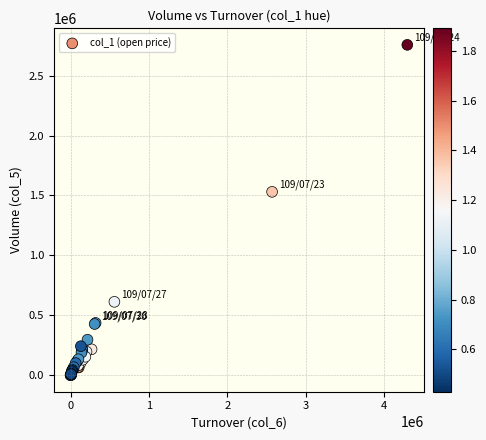

What Y value in the scatter plot is closest to 1378500?

1530000